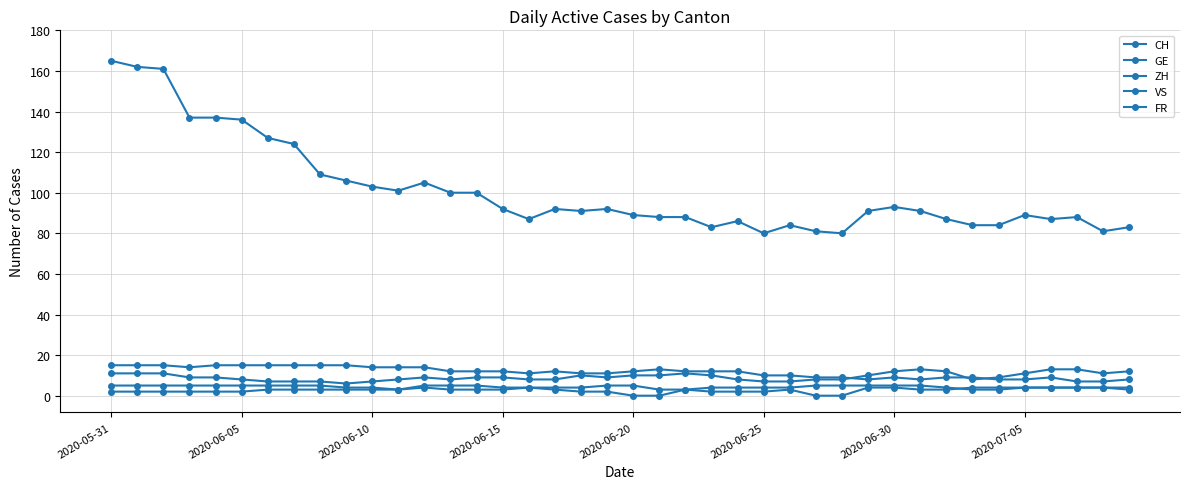

True or false: CH and ZH cross at least once.

False